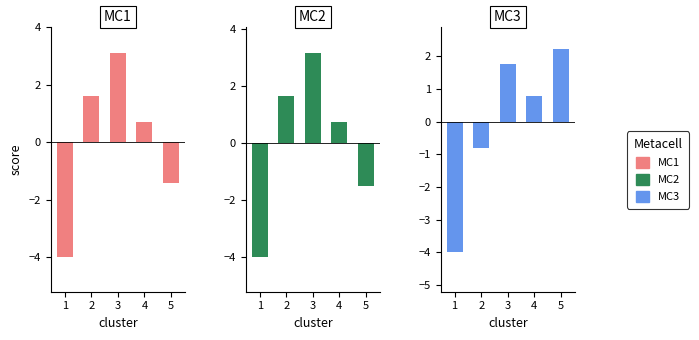

What is the maximum value for MC1?

3.1